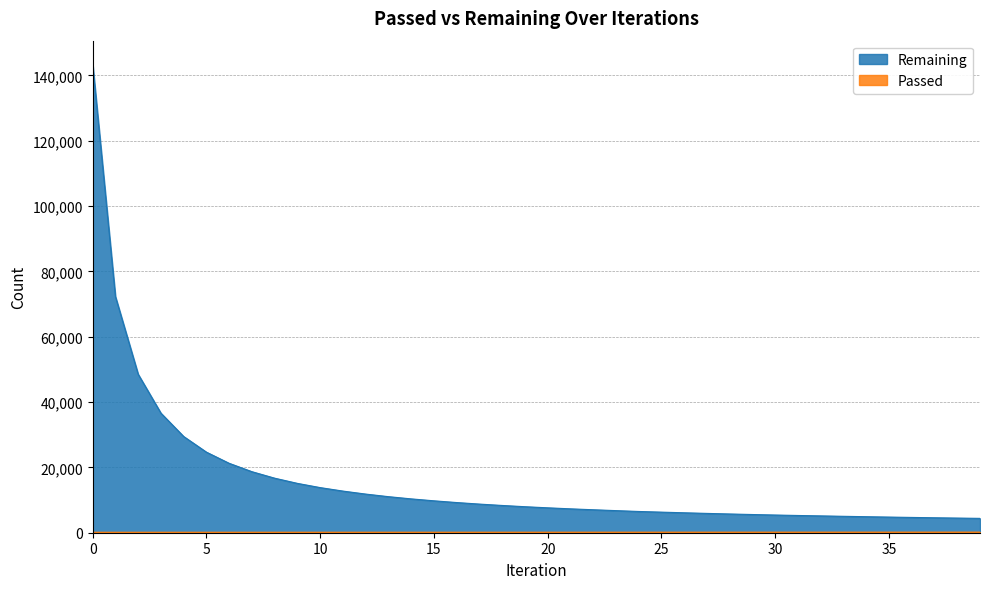

What is the average value of the Remaining series?

16107